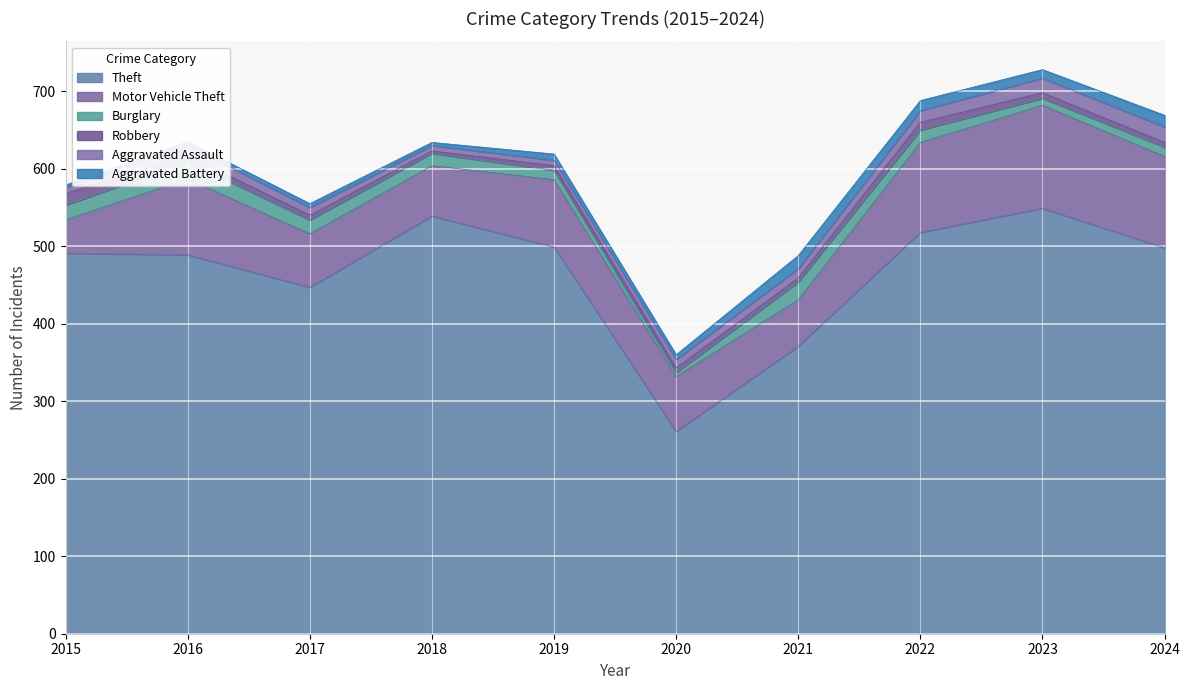

Which category has the highest value in the Theft series?

2023